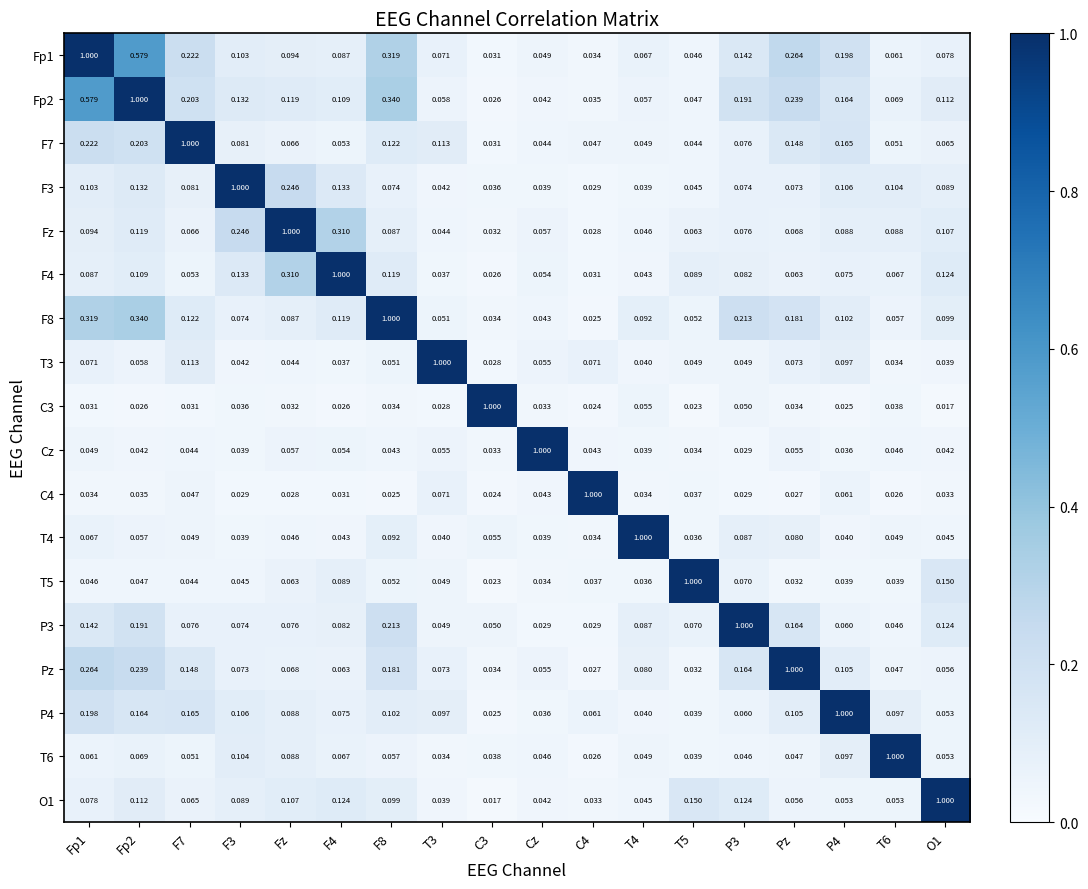

Is the value of F7 at Fp1 greater than the value of Fz at T6?

Yes